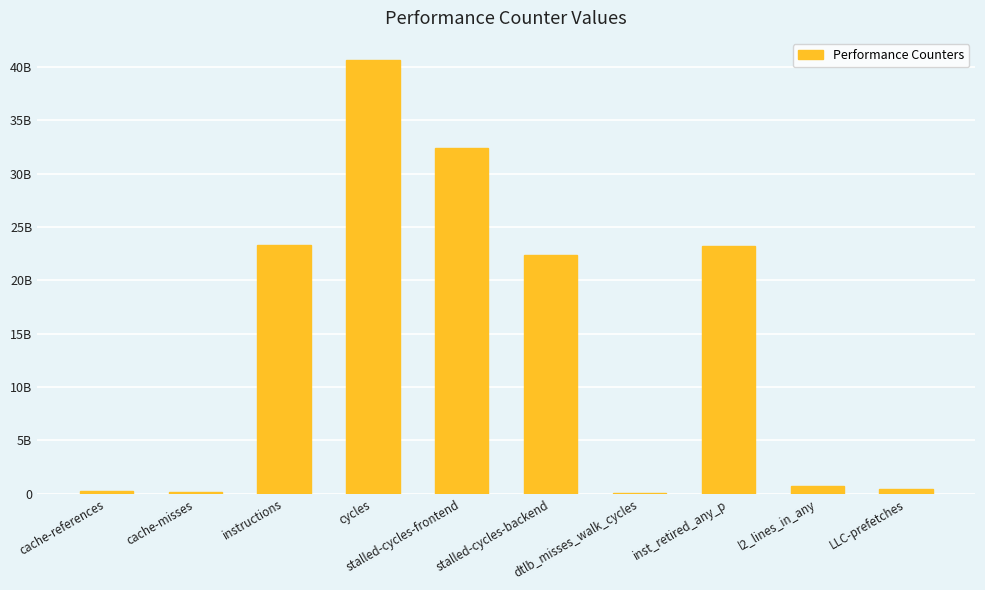

Reading right to left, list all the values displayed in this chart.

470319635	710883646	23219305997	121691953	22345780758	32461344821	40706971092	23361984425	194184572	254497684